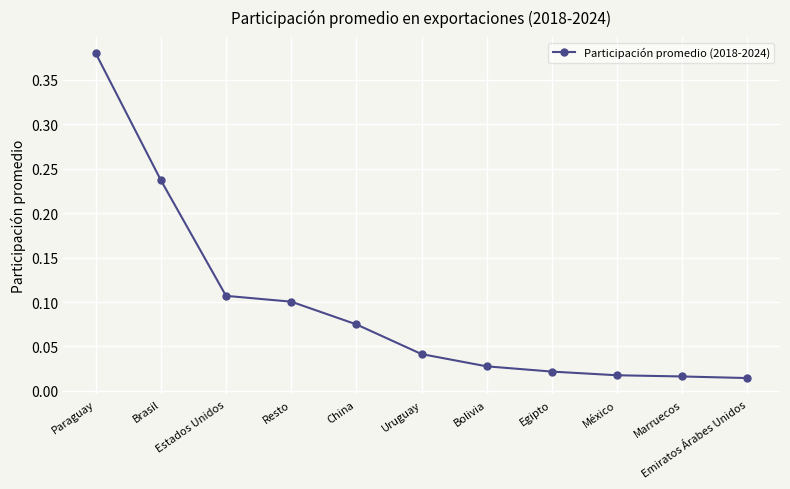

What is the label of the 11th point from the left?

Emiratos Árabes Unidos